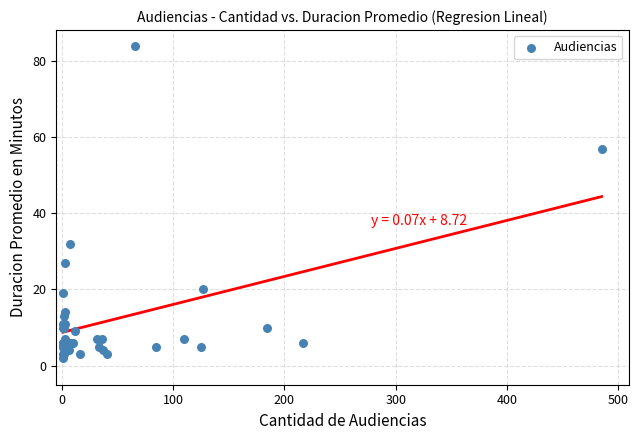

What Y value in the scatter plot is closest to 43?

32